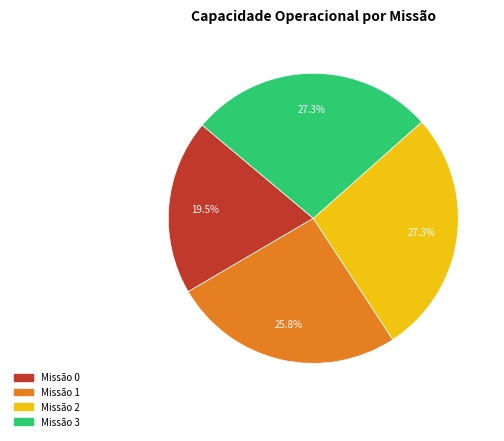

To the nearest percent, what is the average slice percentage?

25%